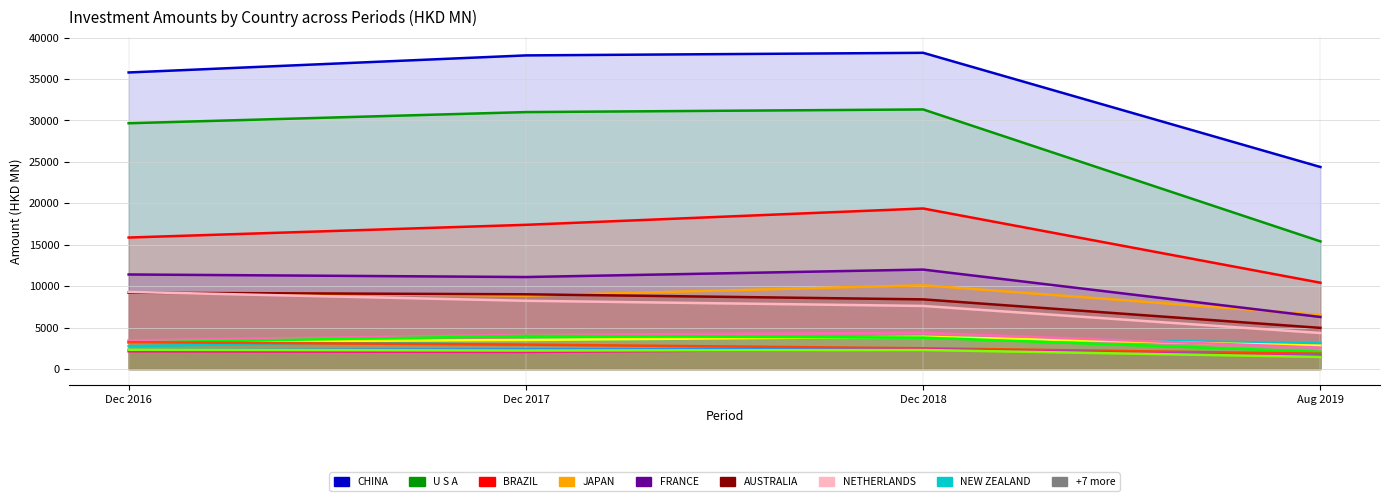

What is the difference between the maximum and second lowest values in the 201908 series?

22822.5